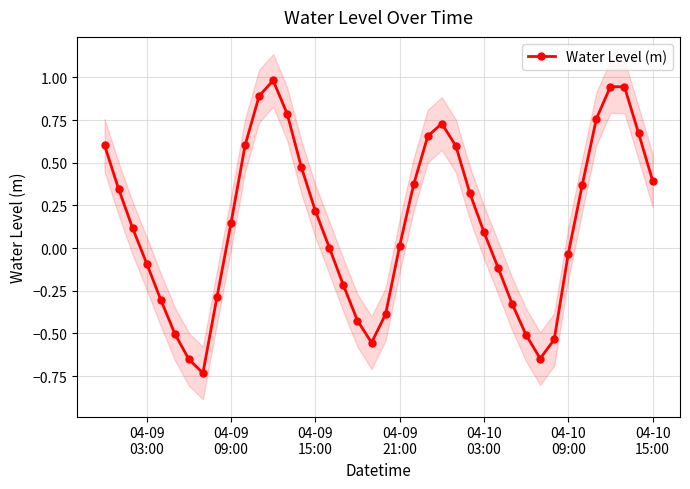

What is the maximum value for Water Level (m)?

1.0